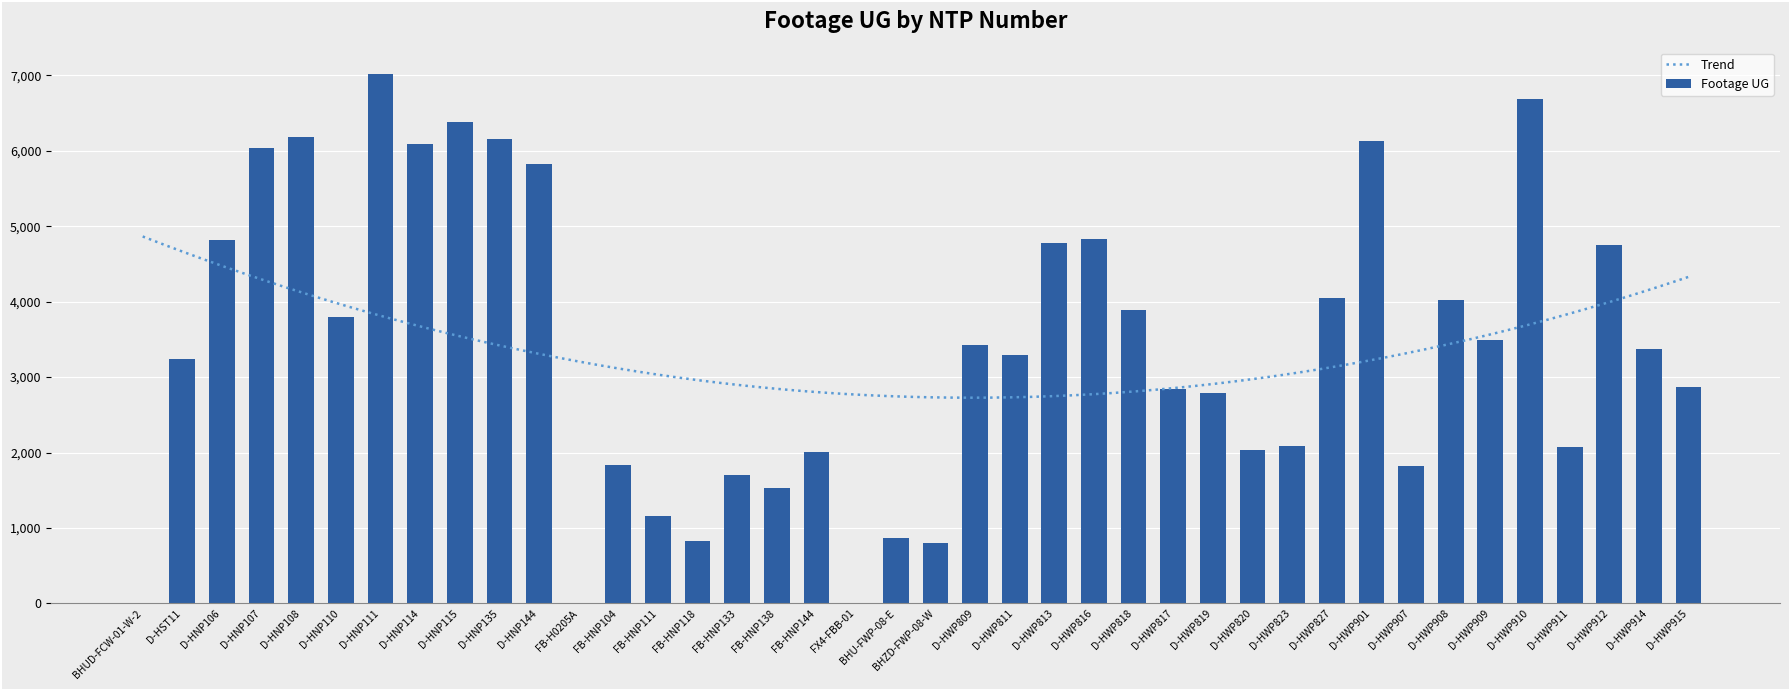

What is the average value?

3388